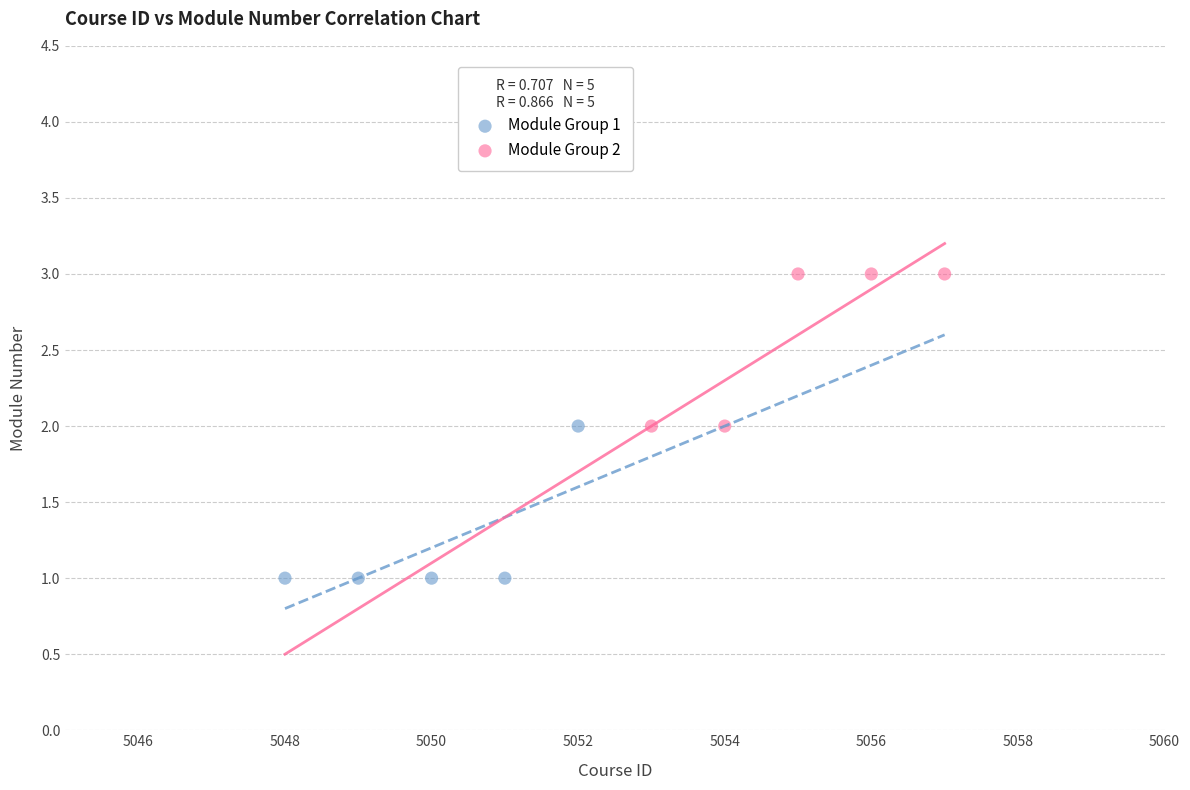

Which series contains the lowest Y value?

Module Group 1